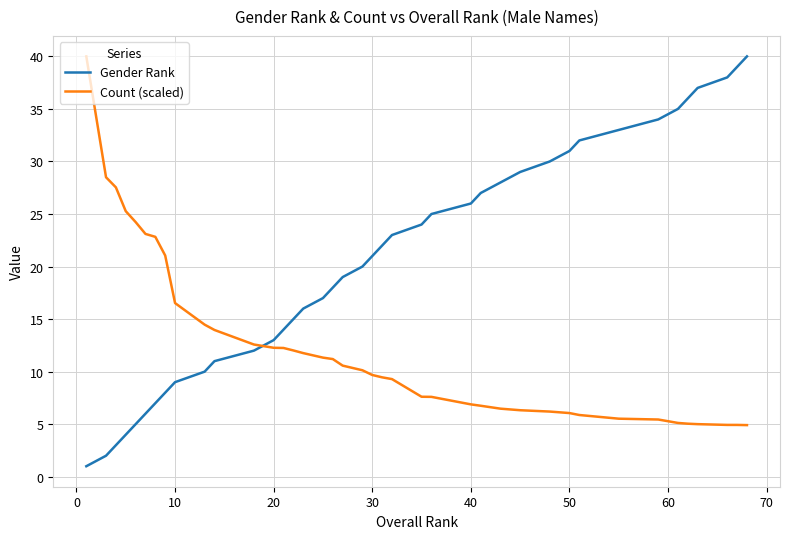

Rank the series by their average value, from lowest to highest.

Count (scaled), Gender Rank